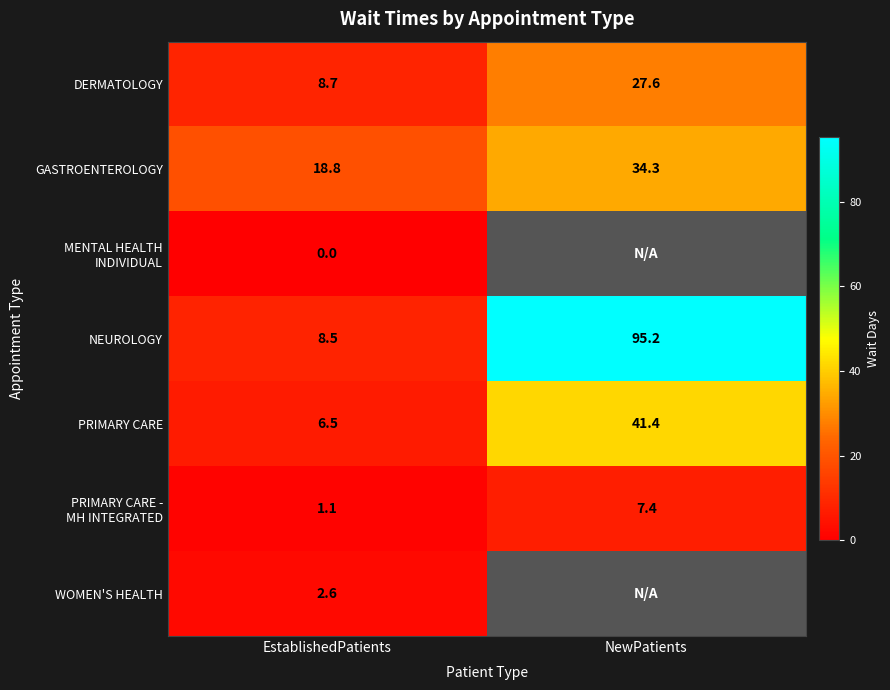

What is the sum of the GASTROENTEROLOGY values at EstablishedPatients and NewPatients?

53.1